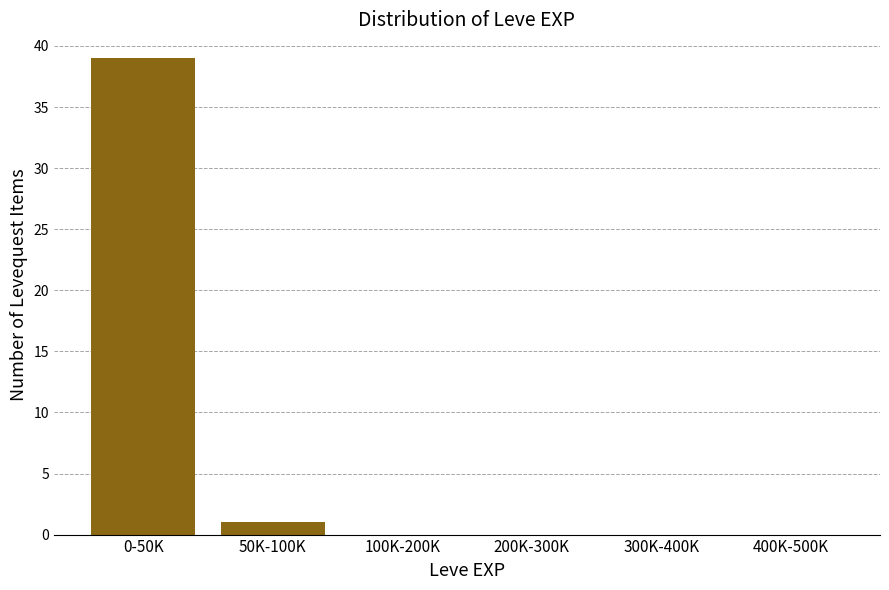

Reading left to right, list all the values displayed in this chart.

0-50K=39	50K-100K=1	100K-200K=0	200K-300K=0	300K-400K=0	400K-500K=0